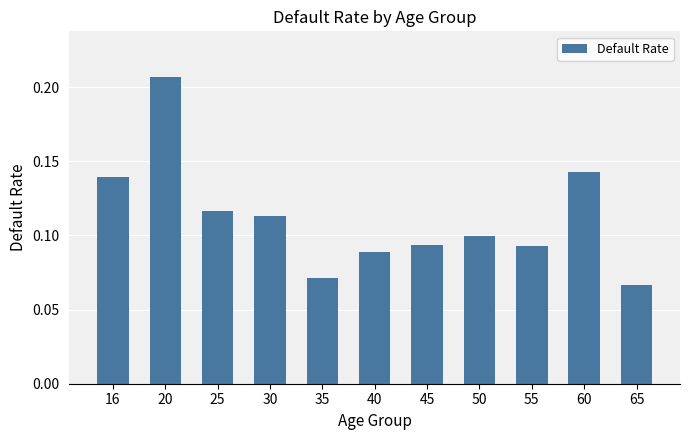

Which category has the highest value across all series?

20